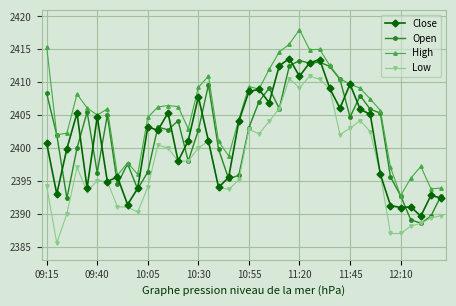

What is the highest value of the Close series?

2413.6